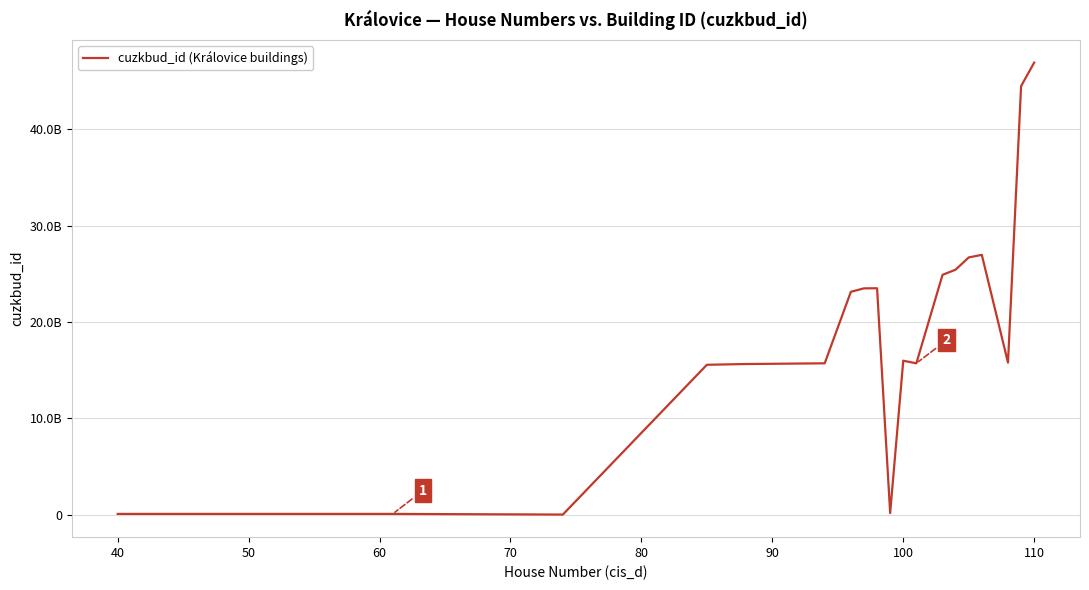

How many points are higher than both their immediate neighbors (excluding endpoints)?

4